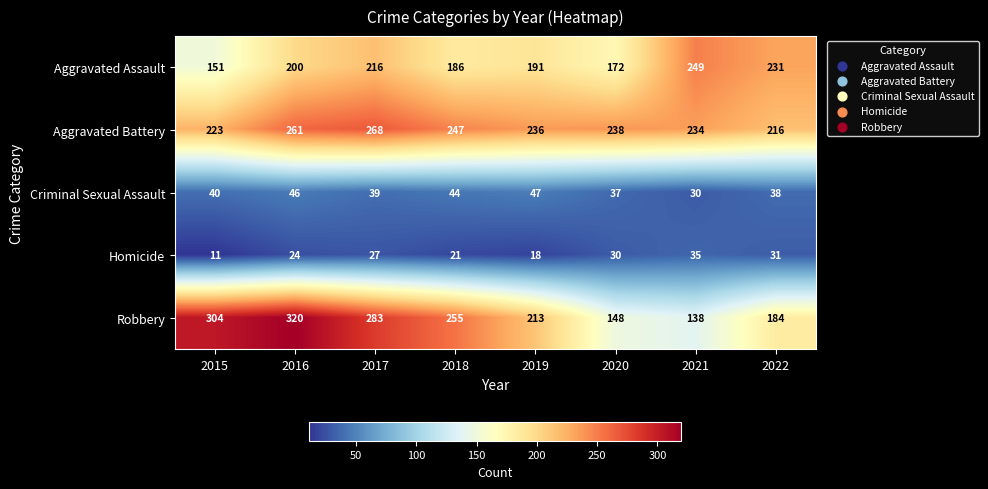

At which category is the sum across all series the highest?

2016